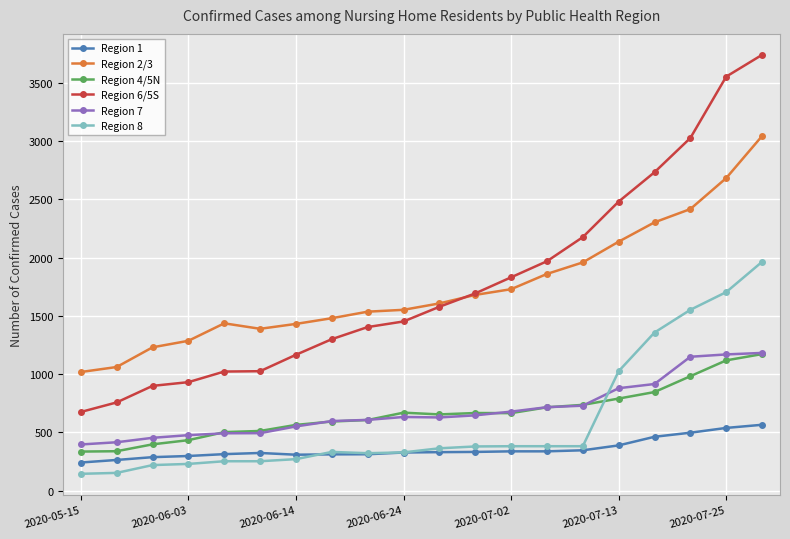

True or false: Region 4/5N and Region 2/3 cross at least once.

False